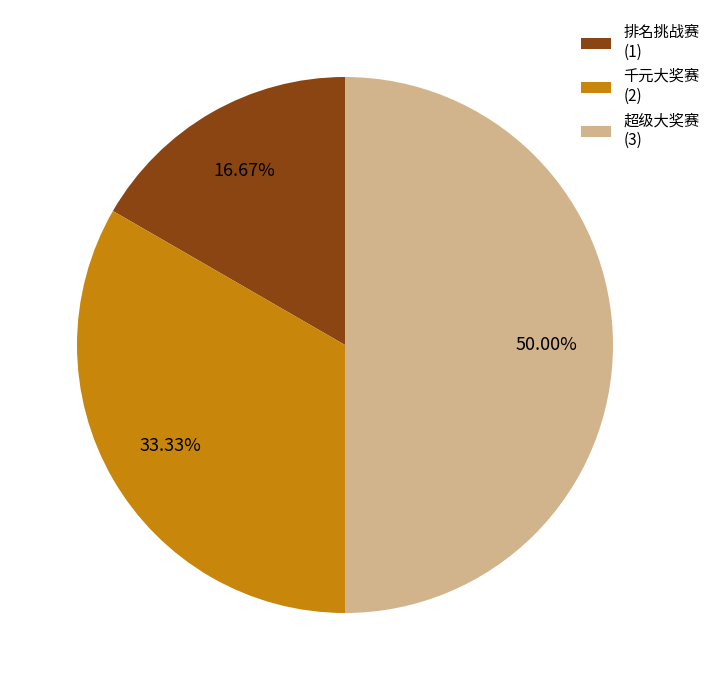

Is it true that 超级大奖赛 is 60% of the pie?

False